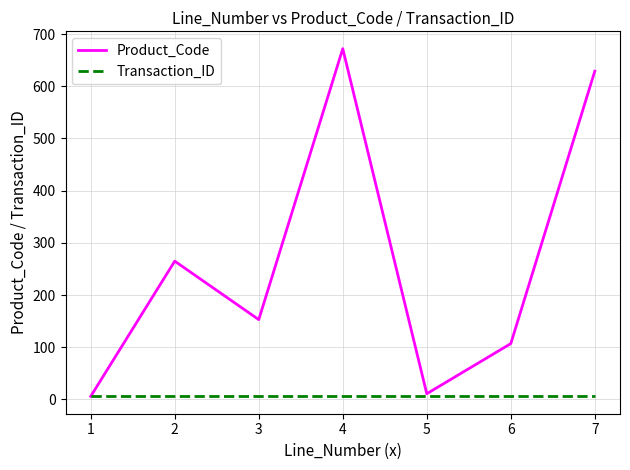

Where is Product_Code nearest to the value 339?

2